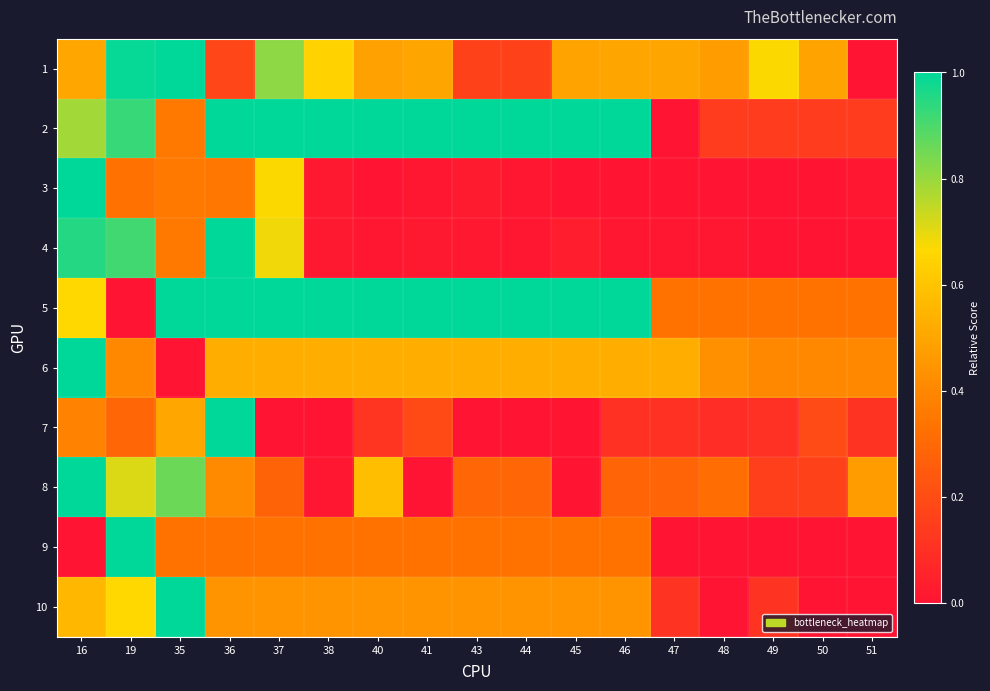

Reading left to right, extract all data points from this chart.

1: 16=0.5	19=1.0	35=1.0	36=0.2	37=0.8	38=0.6	40=0.5	41=0.5	43=0.2	44=0.2	45=0.5	46=0.5	47=0.5	48=0.5	49=0.7	50=0.5	51=0.0
2: 16=0.8	19=0.9	35=0.4	36=1.0	37=1.0	38=1.0	40=1.0	41=1.0	43=1.0	44=1.0	45=1.0	46=1.0	47=0.0	48=0.1	49=0.1	50=0.1	51=0.1
3: 16=1.0	19=0.3	35=0.4	36=0.3	37=0.7	38=0.0	40=0.0	41=0.0	43=0.0	44=0.0	45=0.0	46=0.0	47=0.0	48=0.0	49=0.0	50=0.0	51=0.0
4: 16=1.0	19=0.9	35=0.4	36=1.0	37=0.7	38=0.0	40=0.0	41=0.0	43=0.0	44=0.0	45=0.0	46=0.0	47=0.0	48=0.0	49=0.0	50=0.0	51=0.0
5: 16=0.7	19=0.0	35=1.0	36=1.0	37=1.0	38=1.0	40=1.0	41=1.0	43=1.0	44=1.0	45=1.0	46=1.0	47=0.3	48=0.3	49=0.3	50=0.3	51=0.3
6: 16=1.0	19=0.4	35=0.0	36=0.5	37=0.5	38=0.5	40=0.5	41=0.5	43=0.5	44=0.5	45=0.5	46=0.5	47=0.5	48=0.4	49=0.4	50=0.4	51=0.4
7: 16=0.4	19=0.3	35=0.5	36=1.0	37=0.0	38=0.0	40=0.1	41=0.2	43=0.0	44=0.0	45=0.0	46=0.1	47=0.1	48=0.1	49=0.1	50=0.2	51=0.1
8: 16=1.0	19=0.7	35=0.9	36=0.4	37=0.3	38=0.0	40=0.6	41=0.0	43=0.3	44=0.3	45=0.0	46=0.3	47=0.3	48=0.3	49=0.2	50=0.2	51=0.5
9: 16=0.0	19=1.0	35=0.3	36=0.3	37=0.3	38=0.3	40=0.3	41=0.3	43=0.3	44=0.3	45=0.3	46=0.3	47=0.0	48=0.0	49=0.0	50=0.0	51=0.0
10: 16=0.6	19=0.7	35=1.0	36=0.4	37=0.4	38=0.4	40=0.4	41=0.4	43=0.4	44=0.4	45=0.4	46=0.4	47=0.1	48=0.0	49=0.1	50=0.0	51=0.0